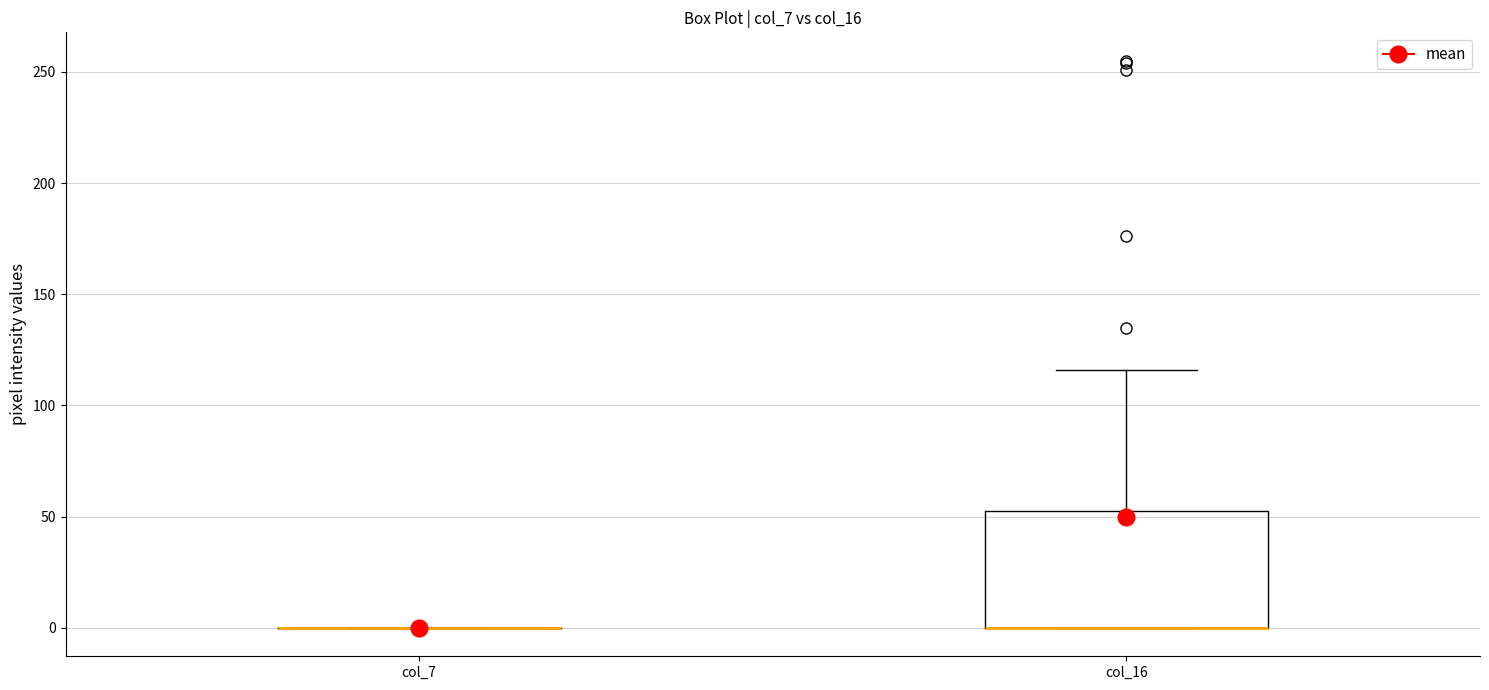

Reading left to right, read every box against the y-axis: the position of its median line, the range the box covers, and the ends of its whiskers. The values are not printed on the chart, so give them approximately, as read against the axis.

col_7: box collapsed to a line at 0, whiskers 0 to 0
col_16: median 0 (drawn on the box's lower edge), box 0 to 55, whiskers 0 to 115